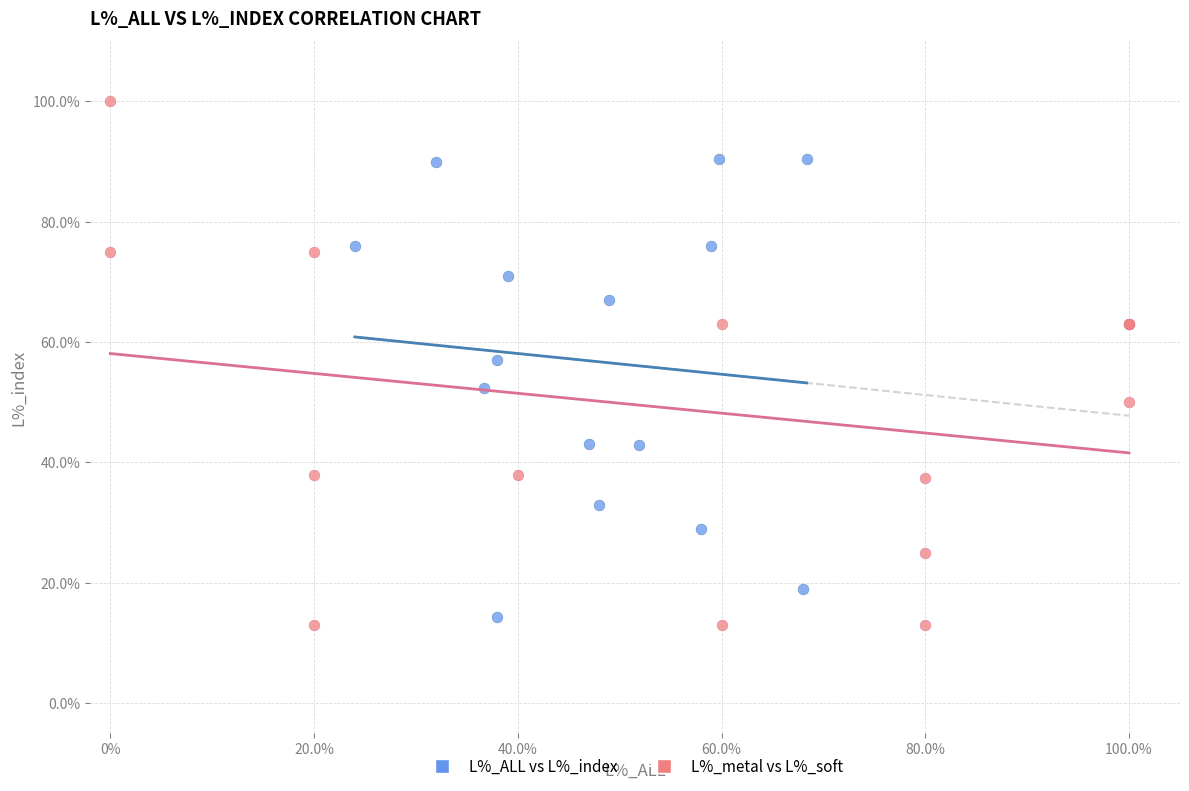

Which series contains the lowest Y value?

L%_metal vs L%_soft